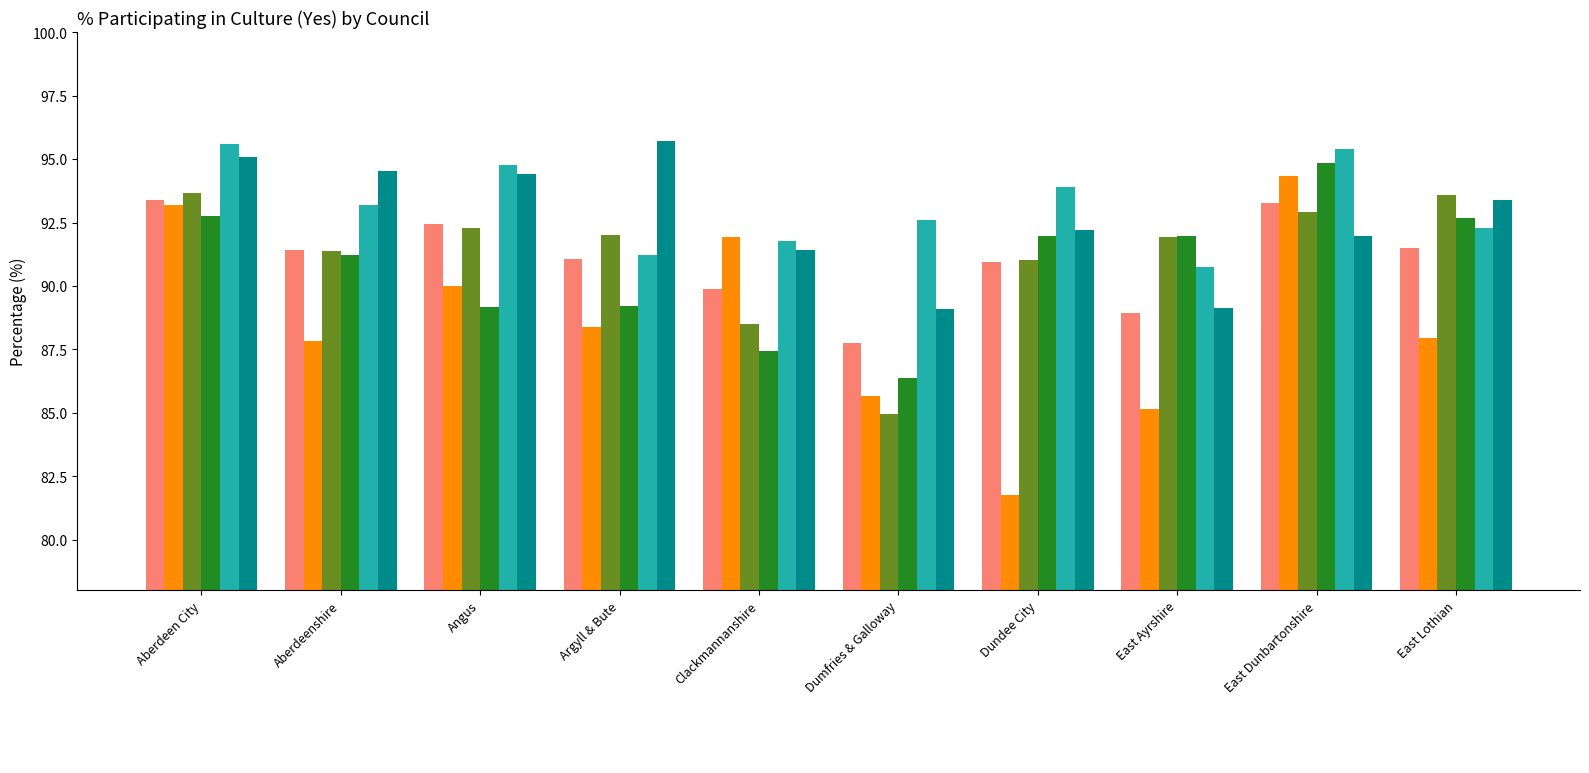

Where is _2015 nearest to the value 93?

Aberdeenshire